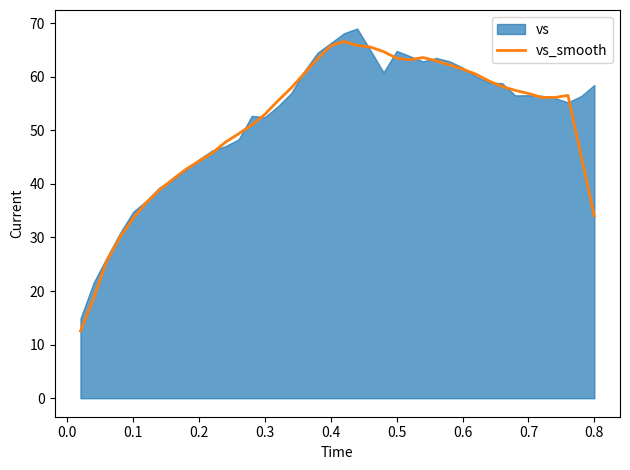

What is the highest value of the vs_smooth series?

66.6